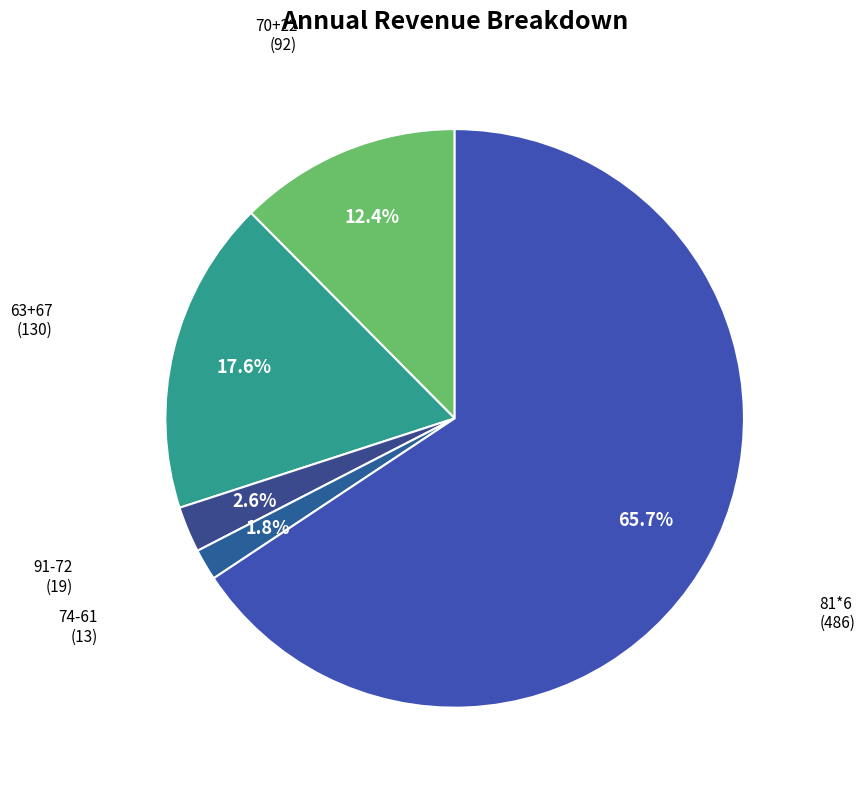

What is the smallest slice in the pie chart?

74-61